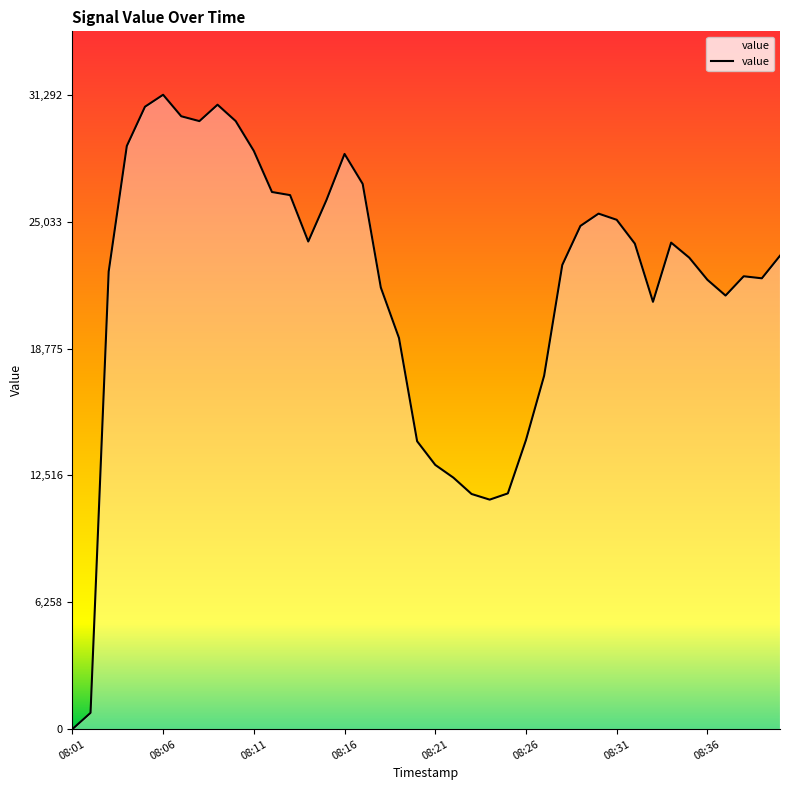

What is the difference between the maximum and minimum values?

31292